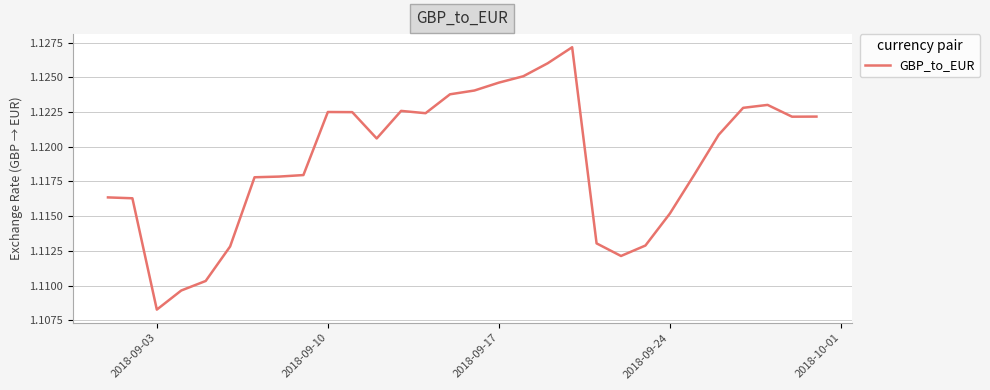

How many points are higher than both their immediate neighbors (excluding endpoints)?

4